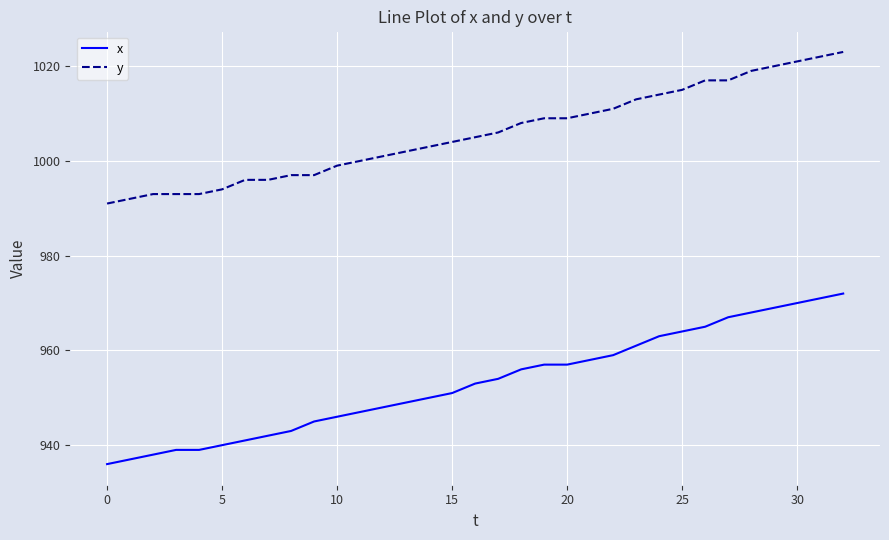

True or false: x and y cross at least once.

False